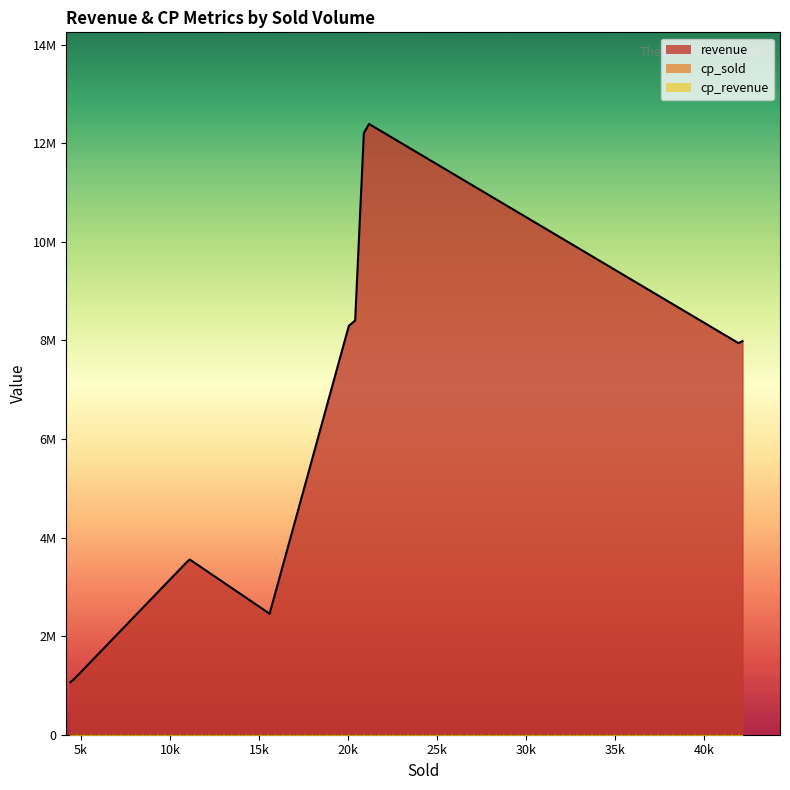

True or false: cp_revenue has more than 2 interior local peaks.

False